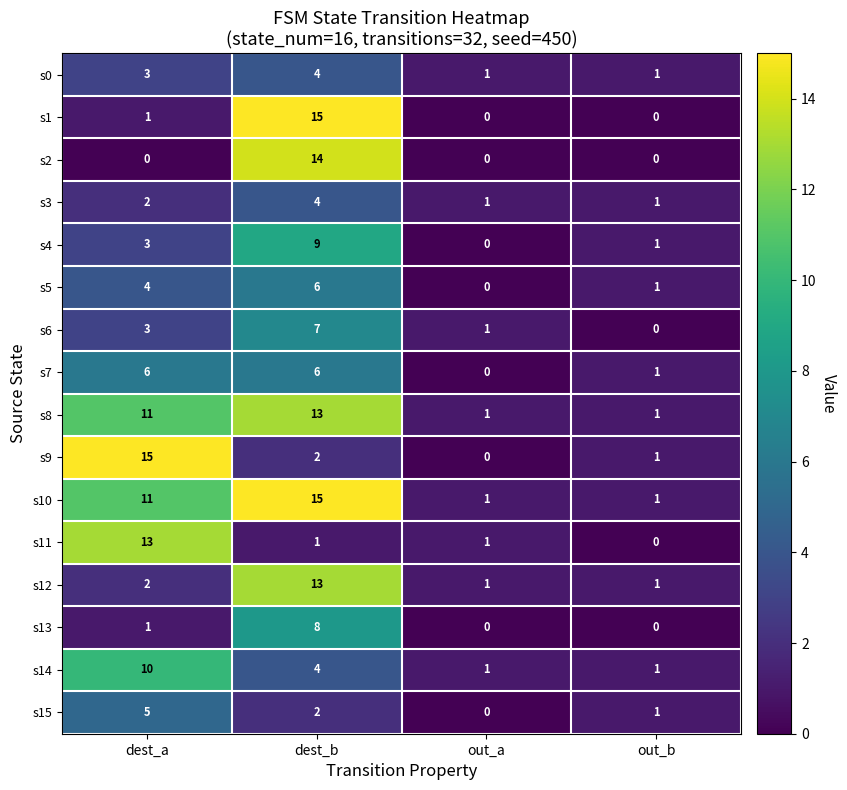

At which category is the sum across all series the highest?

dest_b